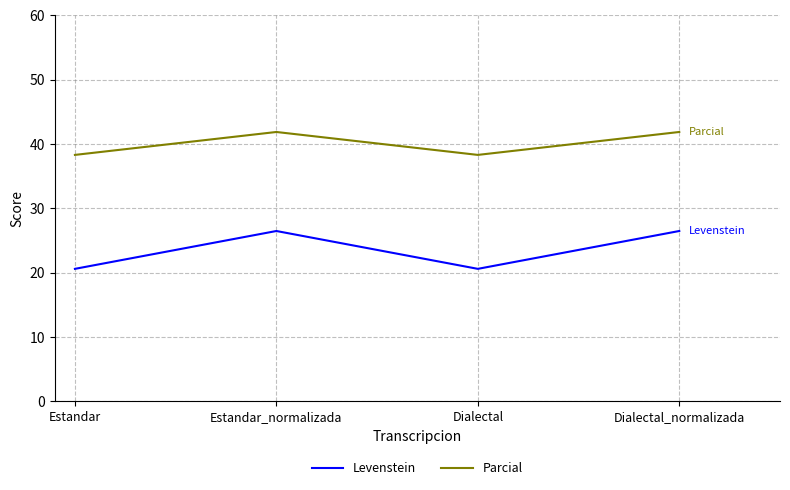

Is the value of Levenstein at Estandar_normalizada greater than the value of Parcial at Dialectal?

No